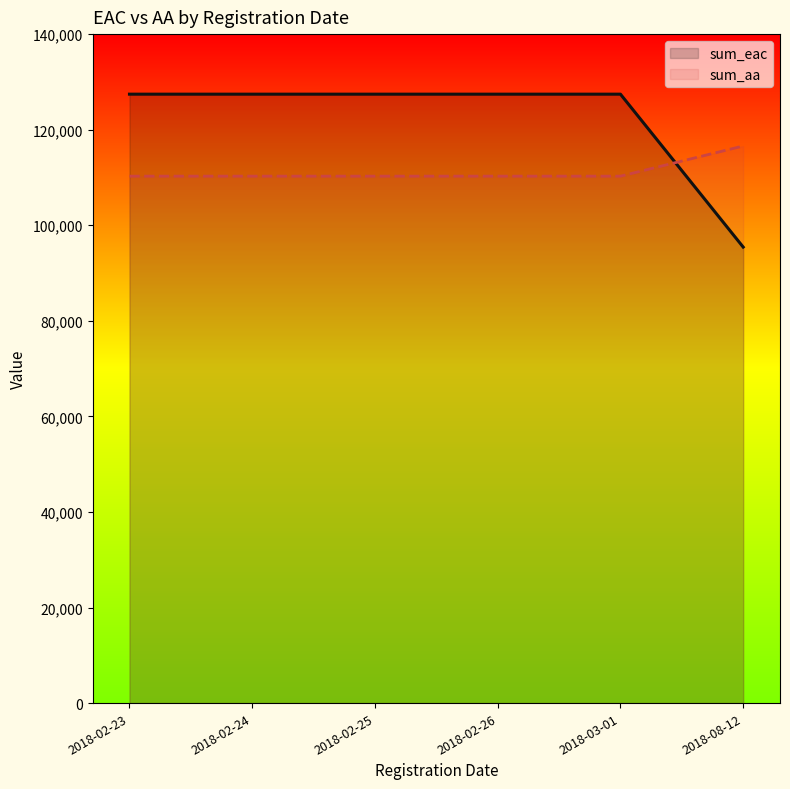

List the series in order of their overall mean, highest first.

sum_eac, sum_aa